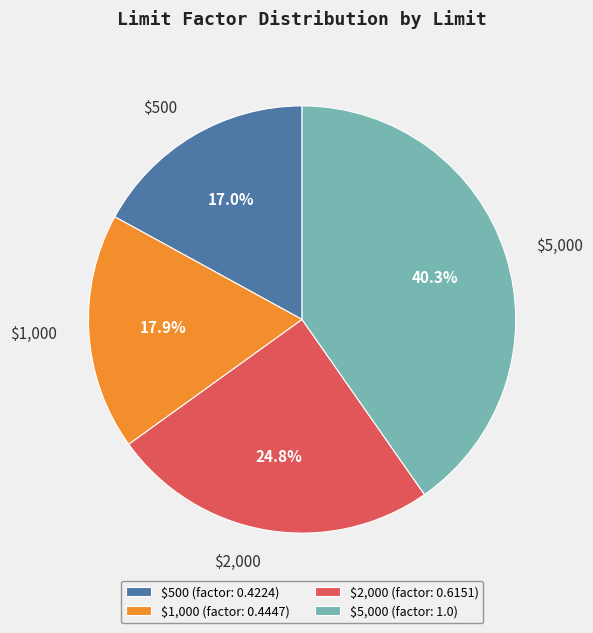

Does $5,000 represent more than half of the total?

No